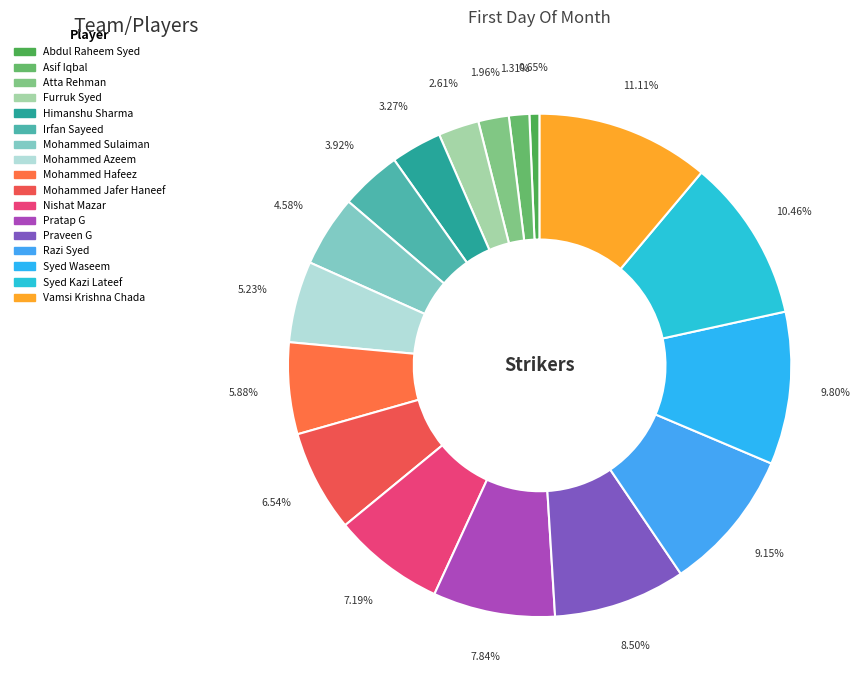

Rank the categories by value from lowest to highest.

Abdul Raheem Syed, Asif Iqbal, Atta Rehman, Furruk Syed, Himanshu Sharma, Irfan Sayeed, Mohammed Sulaiman, Mohammed Azeem, Mohammed Hafeez, Mohammed Jafer Haneef, Nishat Mazar, Pratap G, Praveen G, Razi Syed, Syed Waseem, Syed Kazi Lateef, Vamsi Krishna Chada